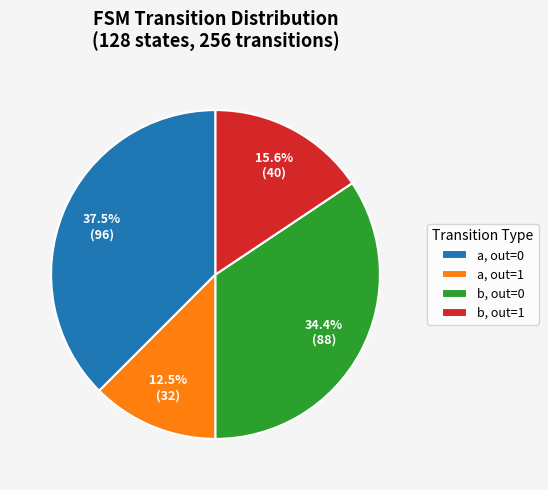

To the nearest percent, what is the difference between the largest and smallest slice percentages?

25%